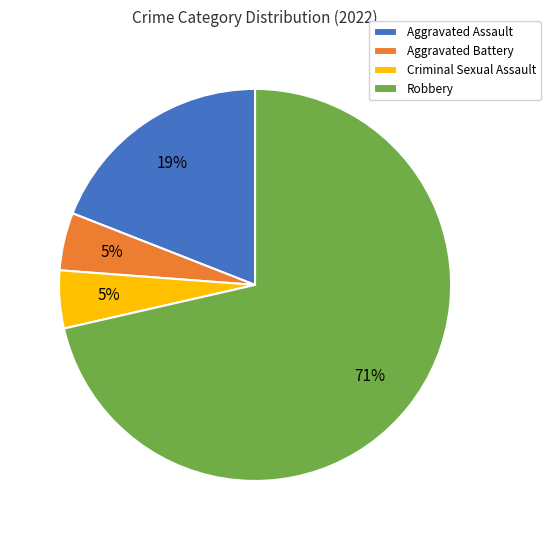

To the nearest percent, what is the difference between the Aggravated Battery and Aggravated Assault slice percentages?

14%